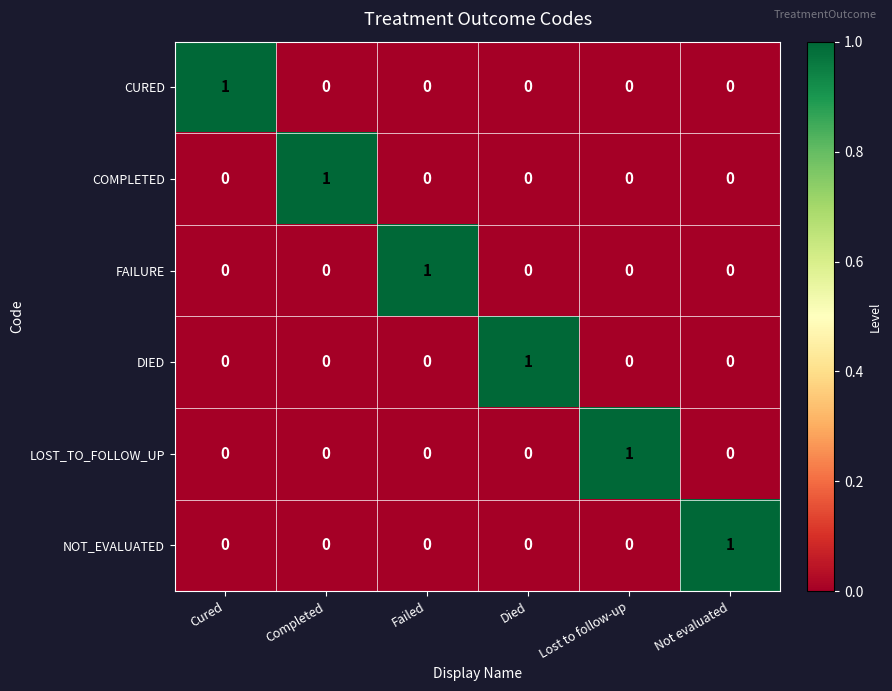

At how many categories does at least one series exceed 0?

6